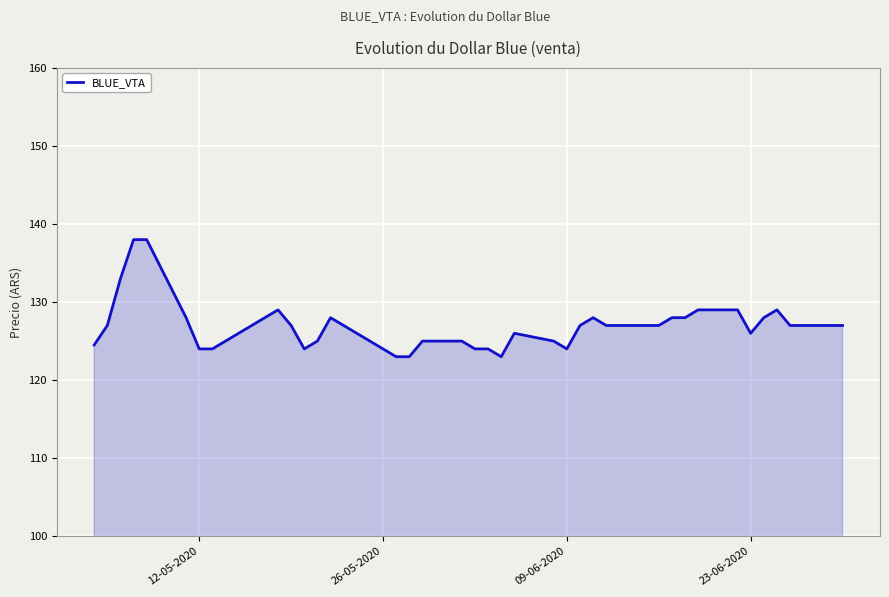

Reading right to left, extract all data points from this chart.

127.0	127.0	127.0	129.0	128.0	126.0	129.0	129.0	128.0	128.0	127.0	127.0	128.0	127.0	124.0	125.0	126.0	123.0	124.0	124.0	125.0	125.0	123.0	123.0	124.0	128.0	125.0	124.0	127.0	129.0	126.0	125.0	124.0	124.0	128.0	138.0	138.0	133.0	127.0	124.5